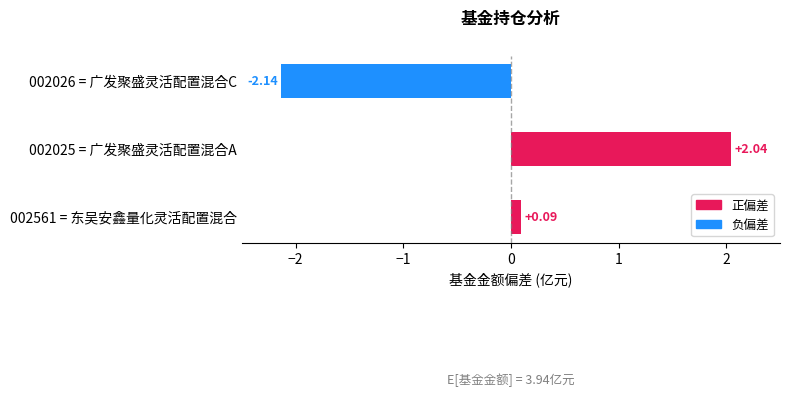

What is the change in value from 002561 = 东吴安鑫量化灵活配置混合 to 002026 = 广发聚盛灵活配置混合C?

-2.2